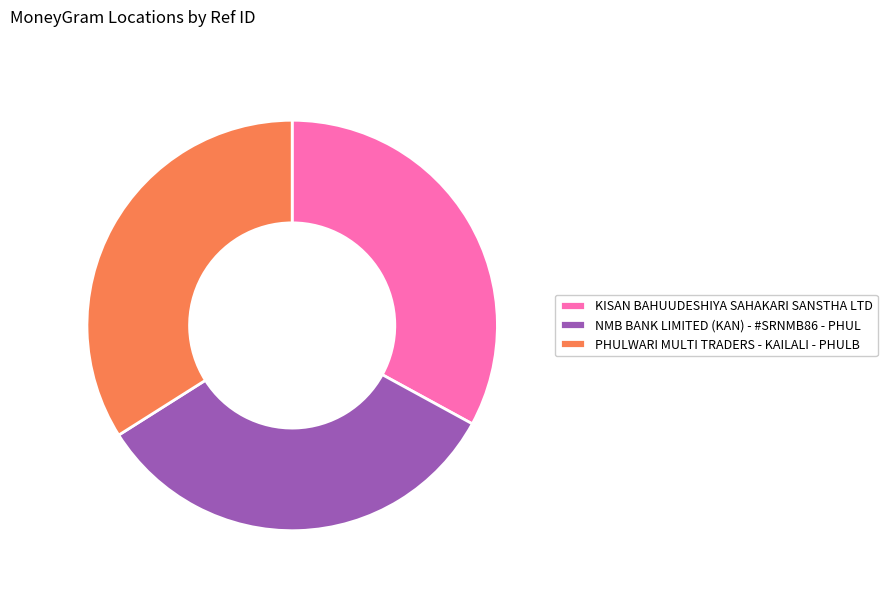

True or false: KISAN BAHUUDESHIYA SAHAKARI SANSTHA LTD accounts for 33% of the total.

True